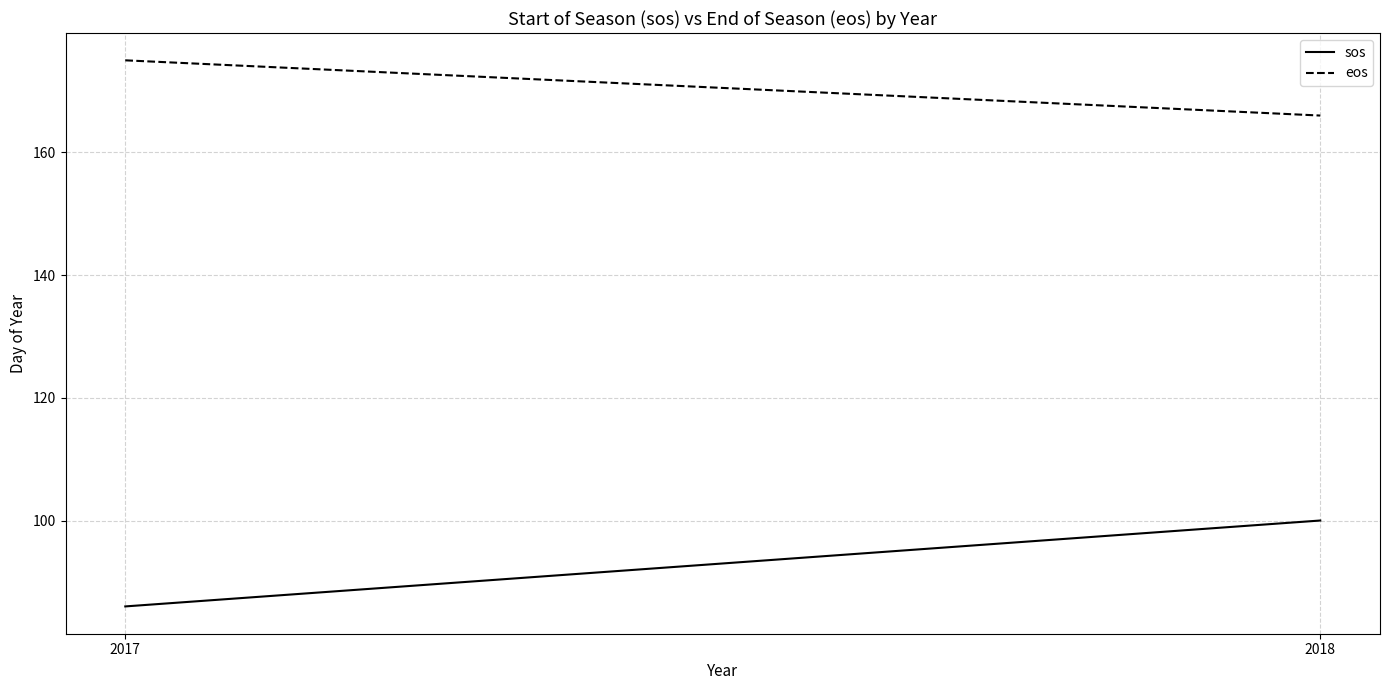

Is this an area chart (filled region under the line)?

No